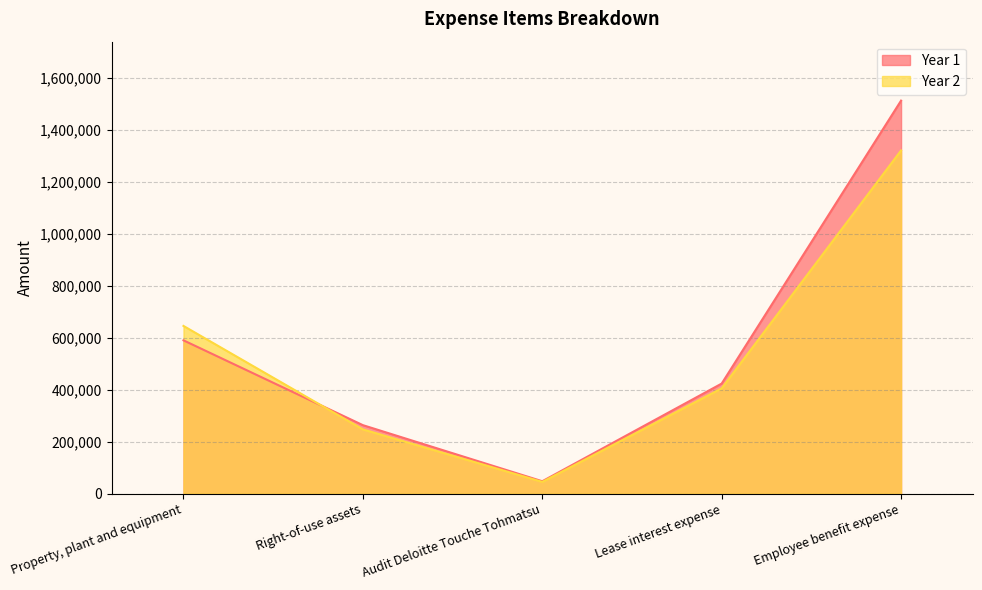

How many Year 1 values are between 263853 and 590217?

3